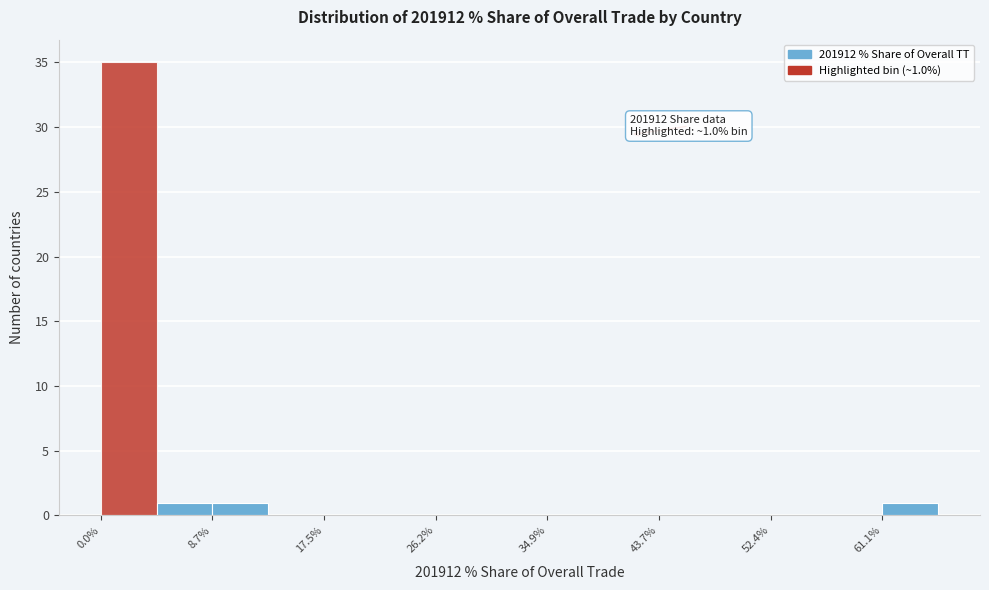

Over which range of the x-axis is the bar tallest?

0 to 4